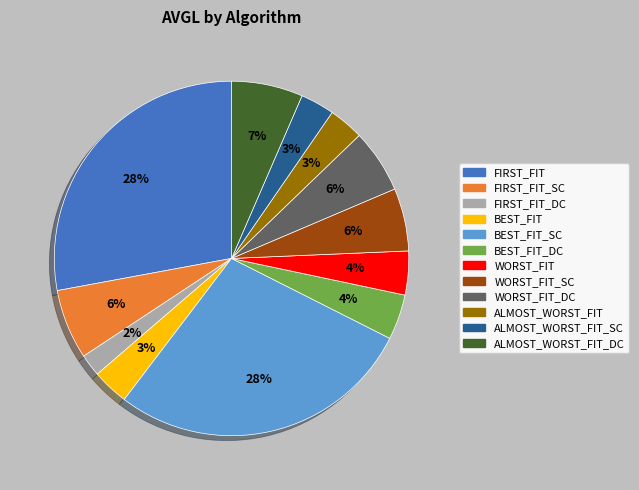

To the nearest percent, what is the difference between the FIRST_FIT and ALMOST_WORST_FIT slice percentages?

25%